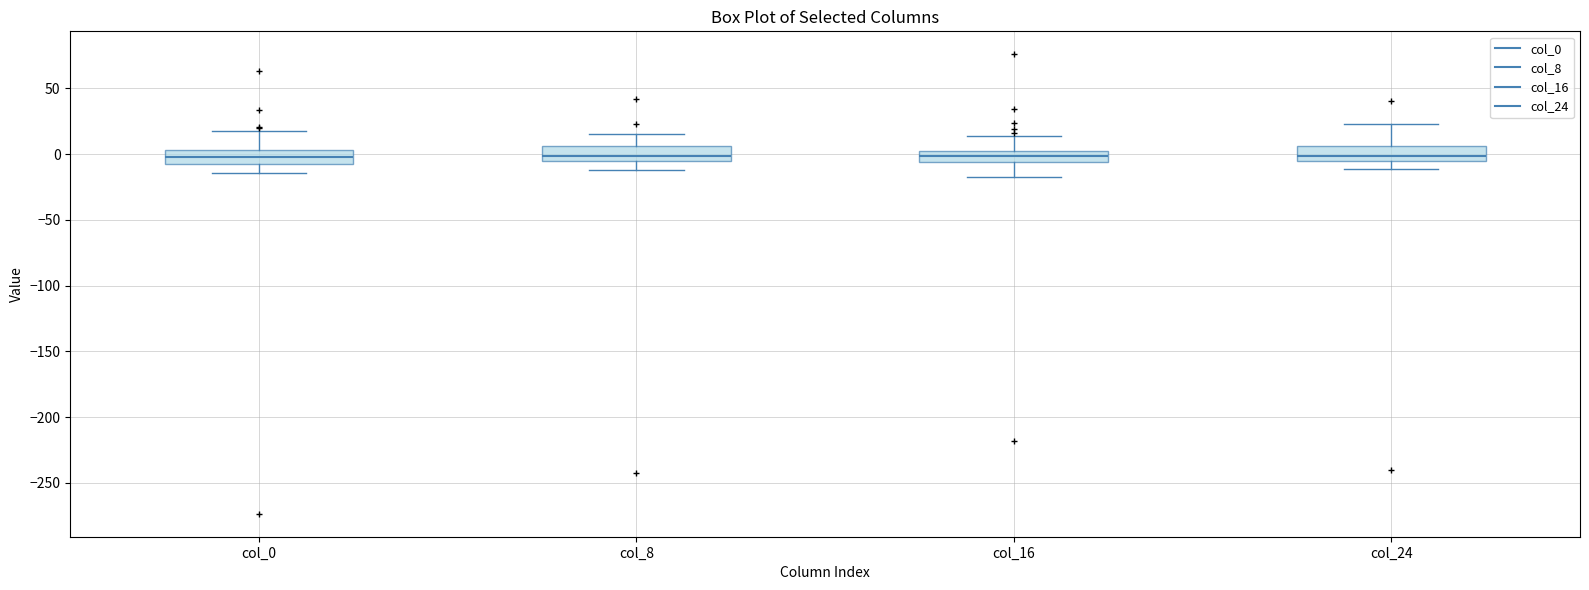

Reading left to right, read every box against the y-axis: the position of its median line, the range the box covers, and the ends of its whiskers. The values are not printed on the chart, so give them approximately, as read against the axis.

col_0: median 0, box -10 to 5, whiskers -15 to 20
col_8: median 0, box -5 to 5, whiskers -10 to 15
col_16: median 0 (inside the box), box -5 to 0, whiskers -20 to 15
col_24: median 0, box -5 to 5, whiskers -10 to 25